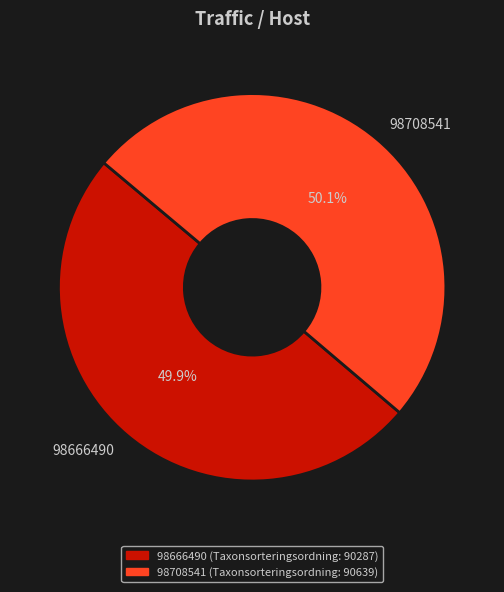

Count the number of slices in the pie.

2